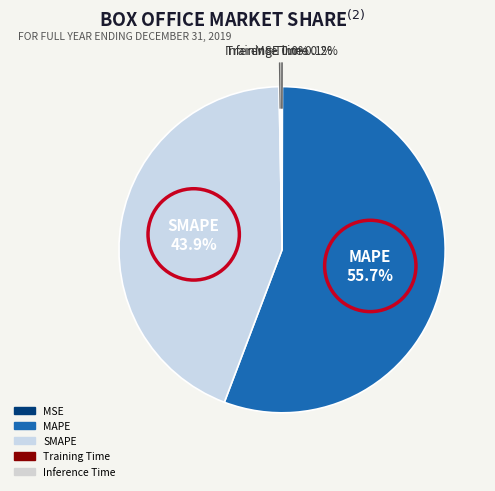

What percentage is the MAPE slice, to the nearest percent?

56%